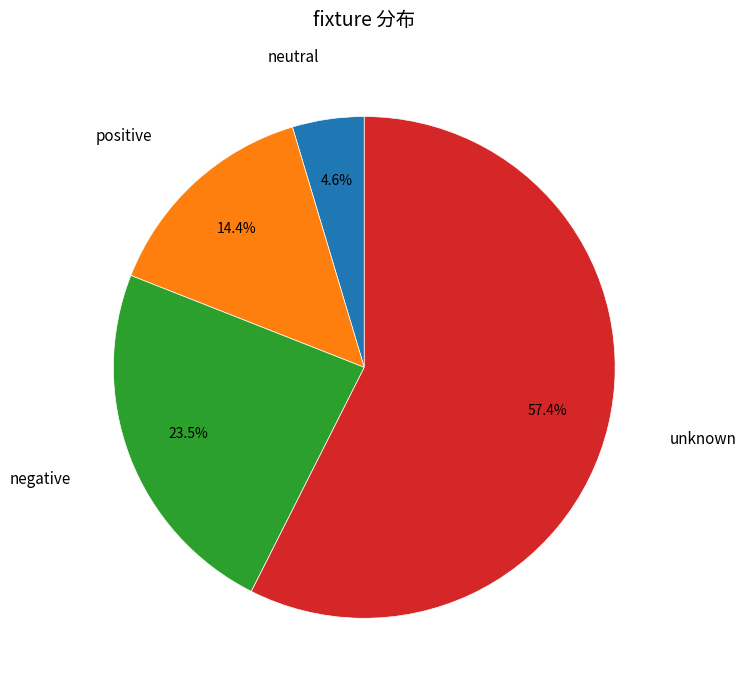

Is there a majority slice in this chart?

Yes